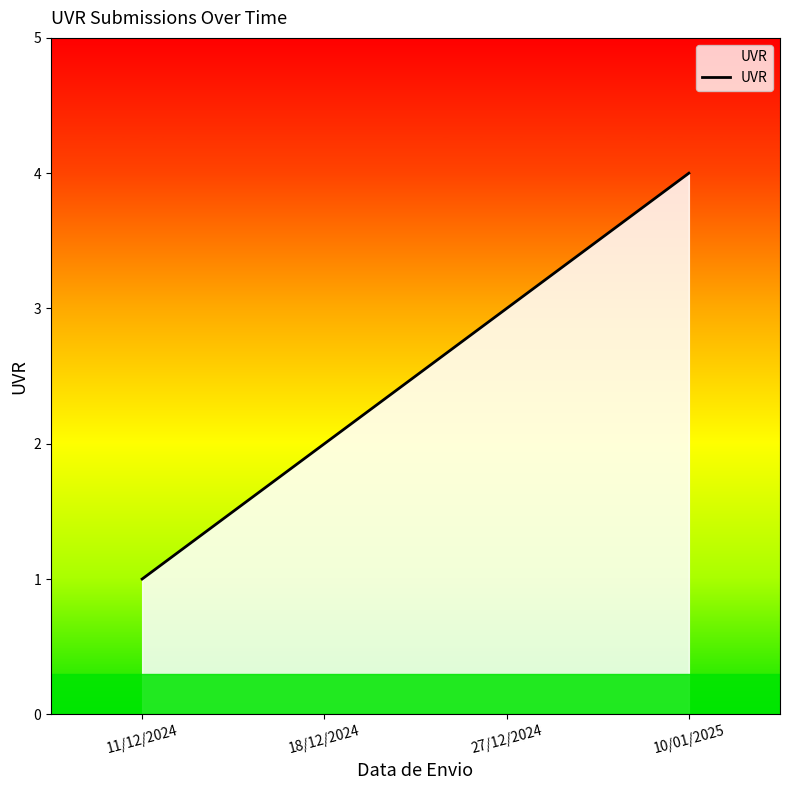

Reading left to right, what are all the values shown in this chart?

1	2	3	4